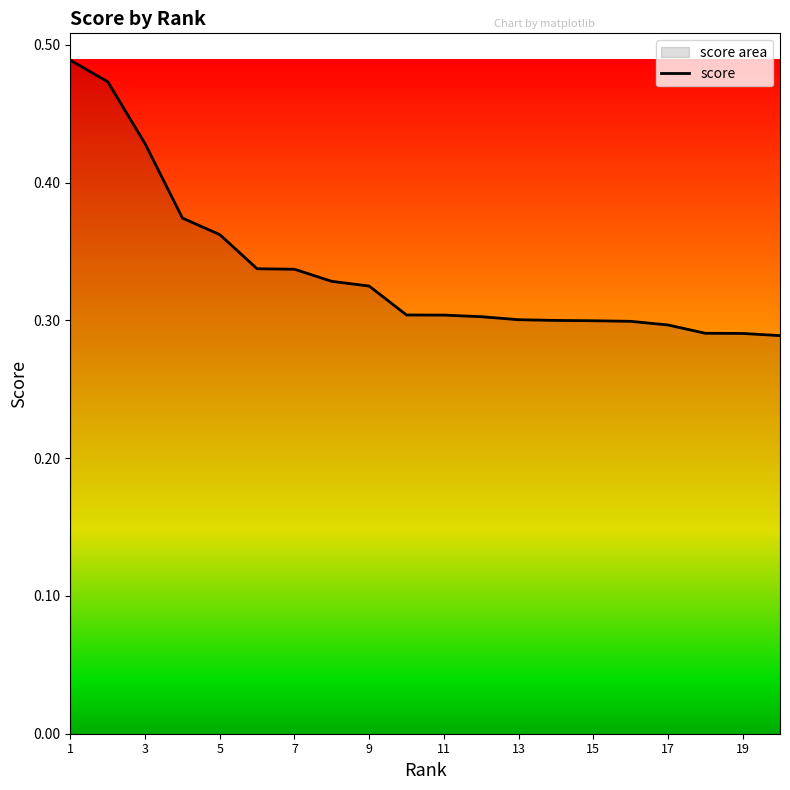

Does the chart have visible grid lines?

No